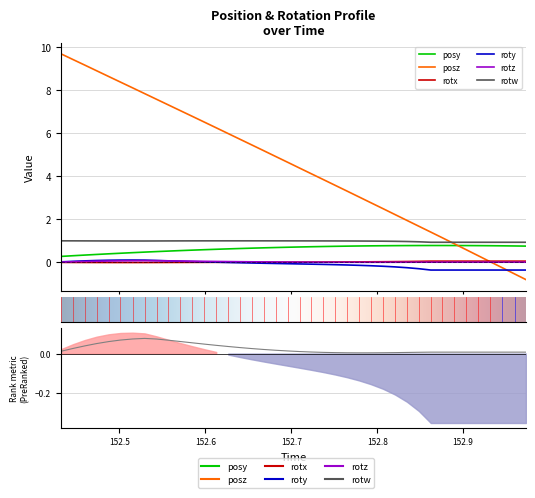

Is the value of time at 30 greater than the value of rotw at 31?

Yes